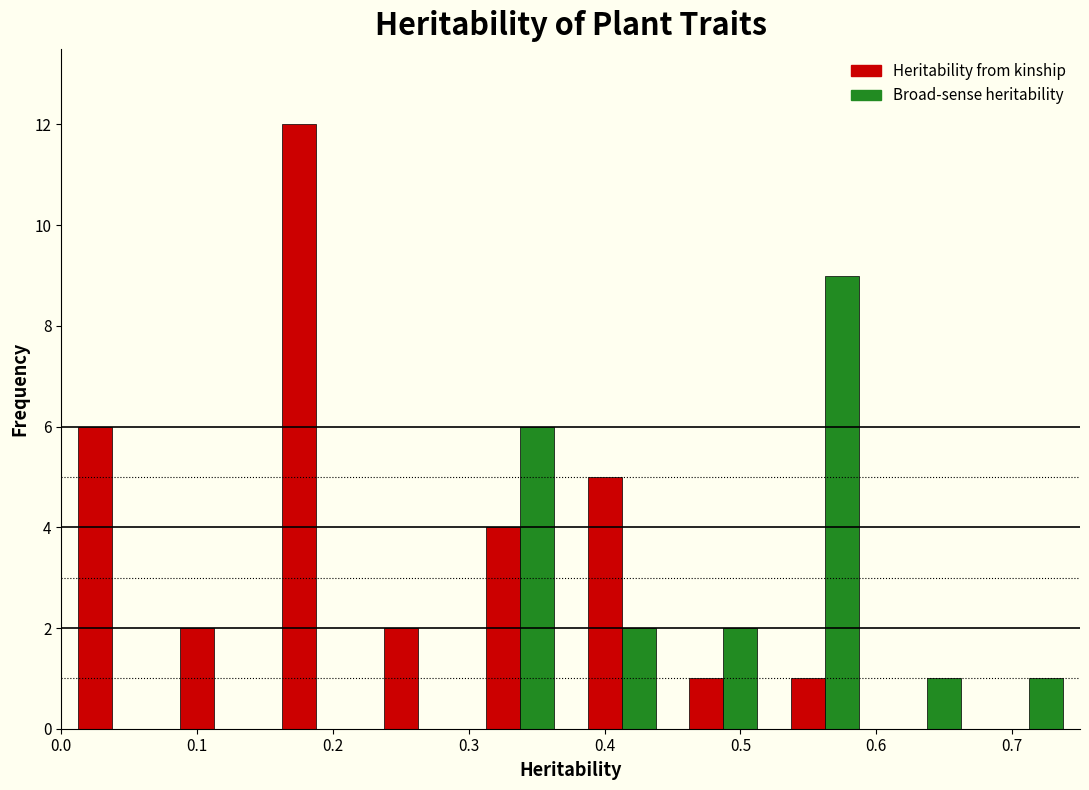

What is the height of the Heritability from kinship bar covering 0.000 to 0.075 on the x-axis? Neither the bar edges nor the heights are printed on the chart, so give them approximately, as read against the axes.

6